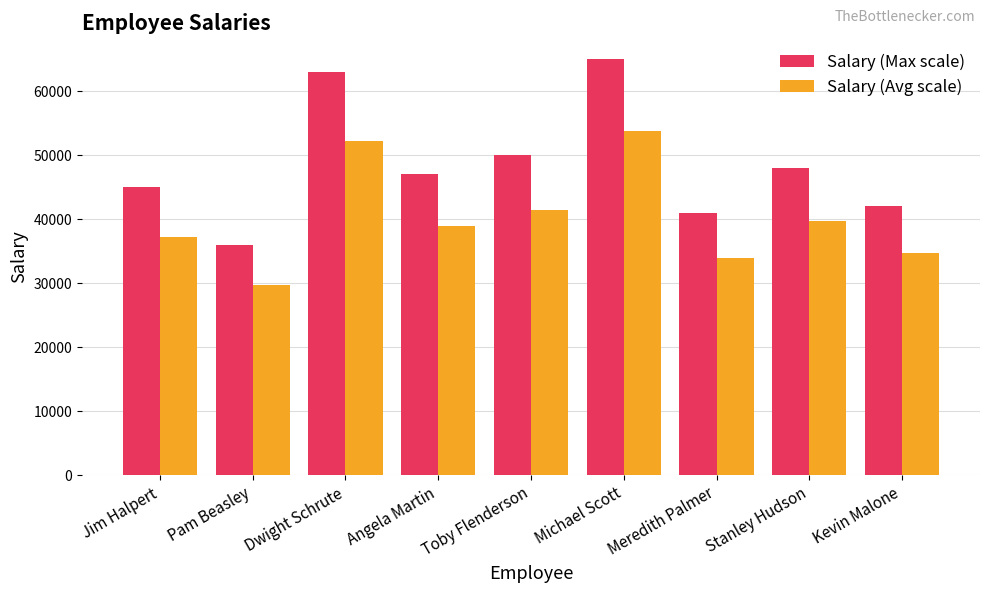

What is the difference between the highest and lowest values at Pam Beasley?

6202.8